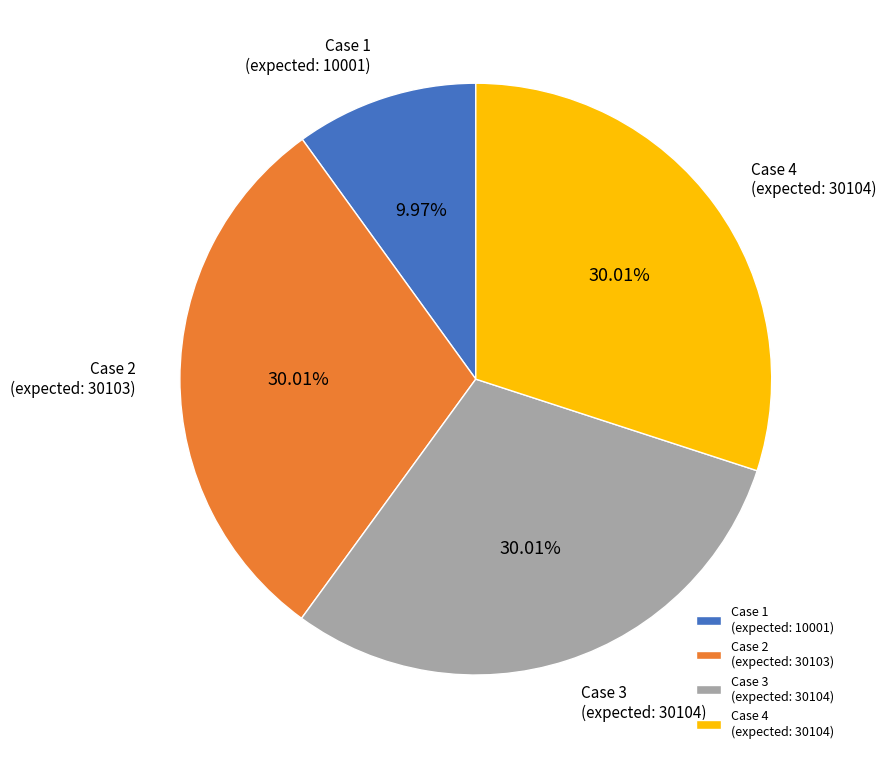

Combined, do Case 2 (expected: 30103) and Case 4 (expected: 30104) account for over 50%?

Yes